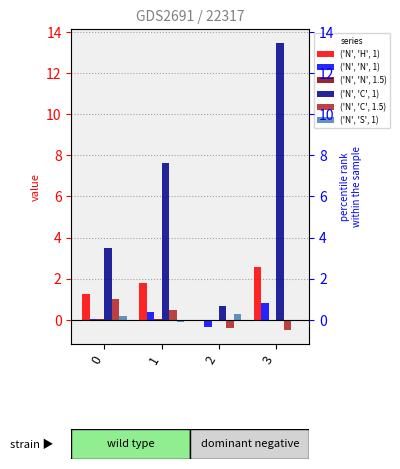

Rank the series at 0 from highest to lowest value.

('N', 'C', 1), ('N', 'H', 1), ('N', 'C', 1.5), ('N', 'S', 1), ('N', 'N', 1.5), ('N', 'N', 1)